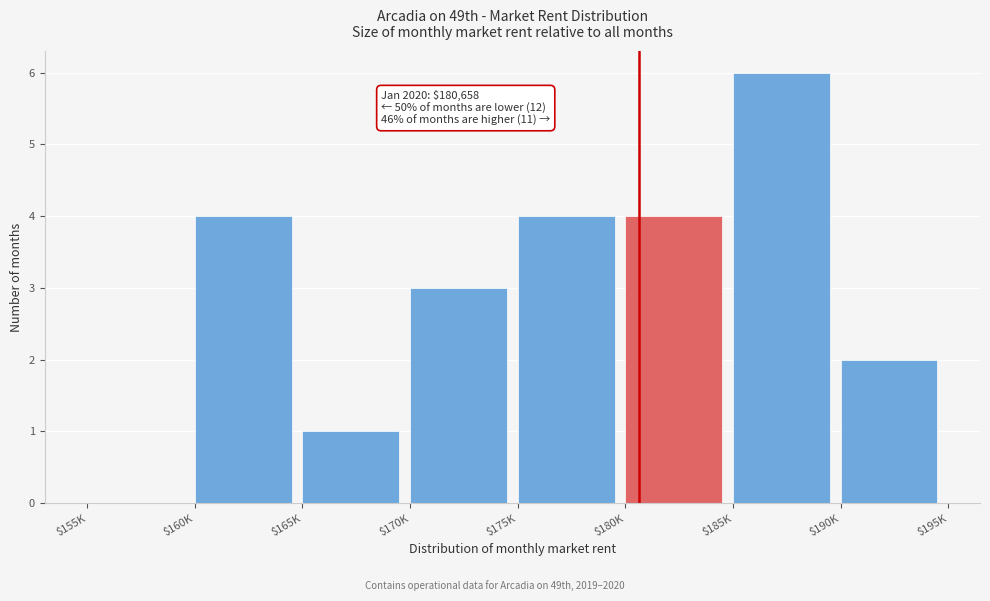

The chart shows a value of 4 at $160K. True or false?

True